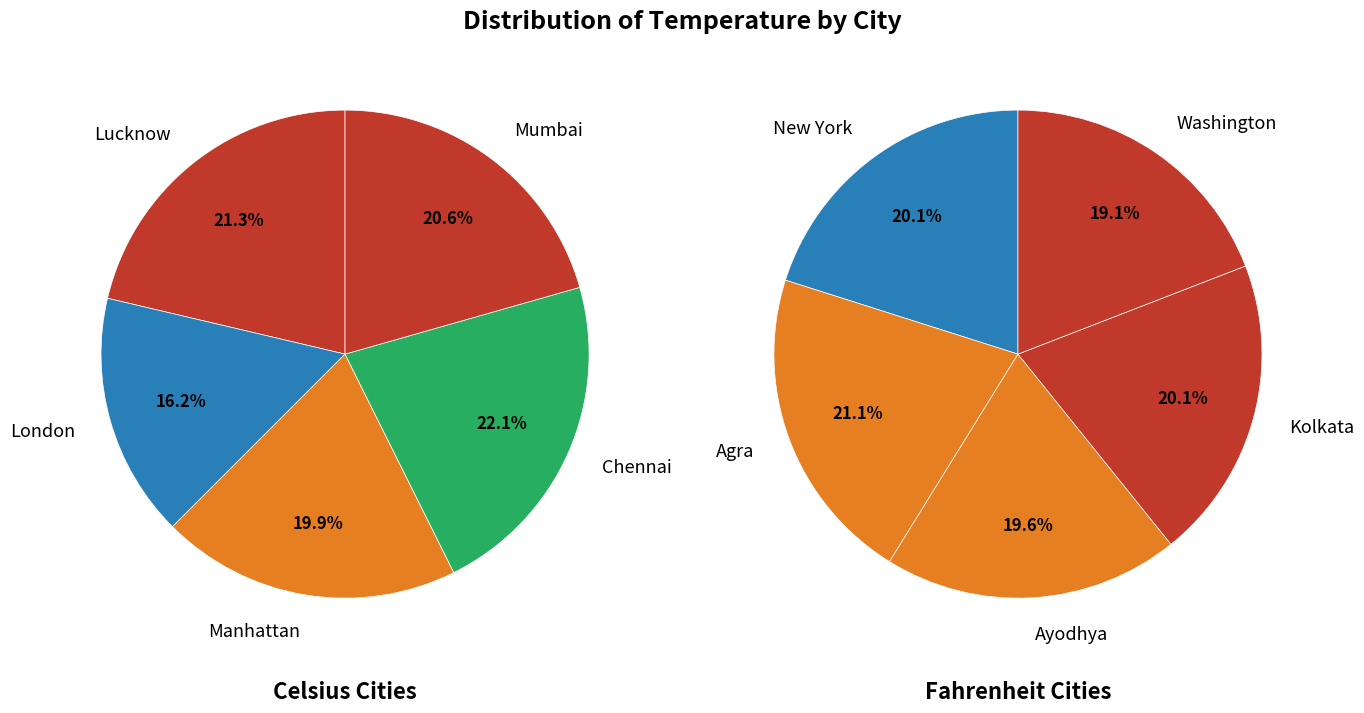

True or false: New York accounts for 4% of the total.

False